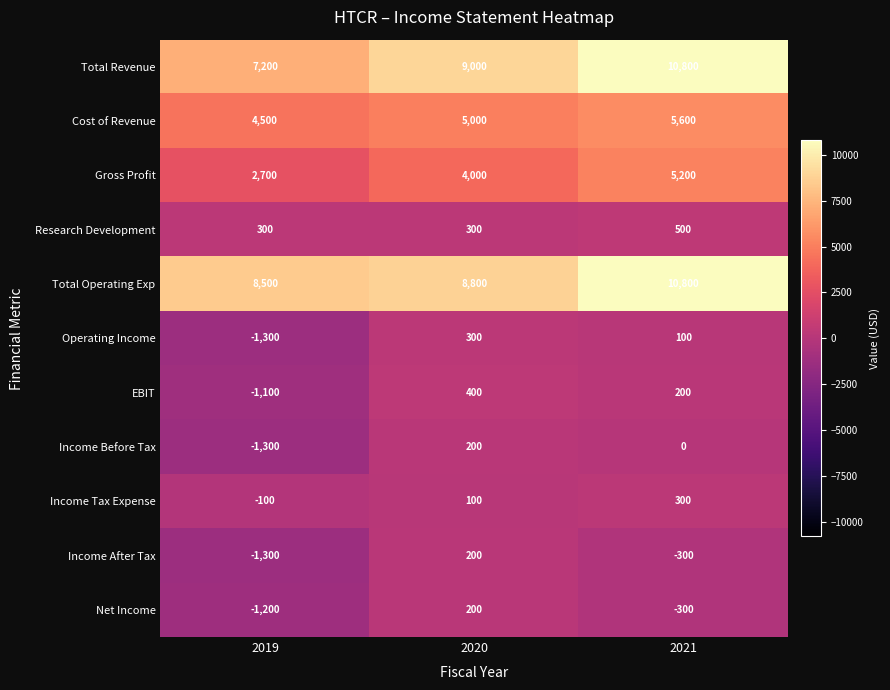

Is the value of Research Development at 2021 greater than the value of Cost of Revenue at 2020?

No